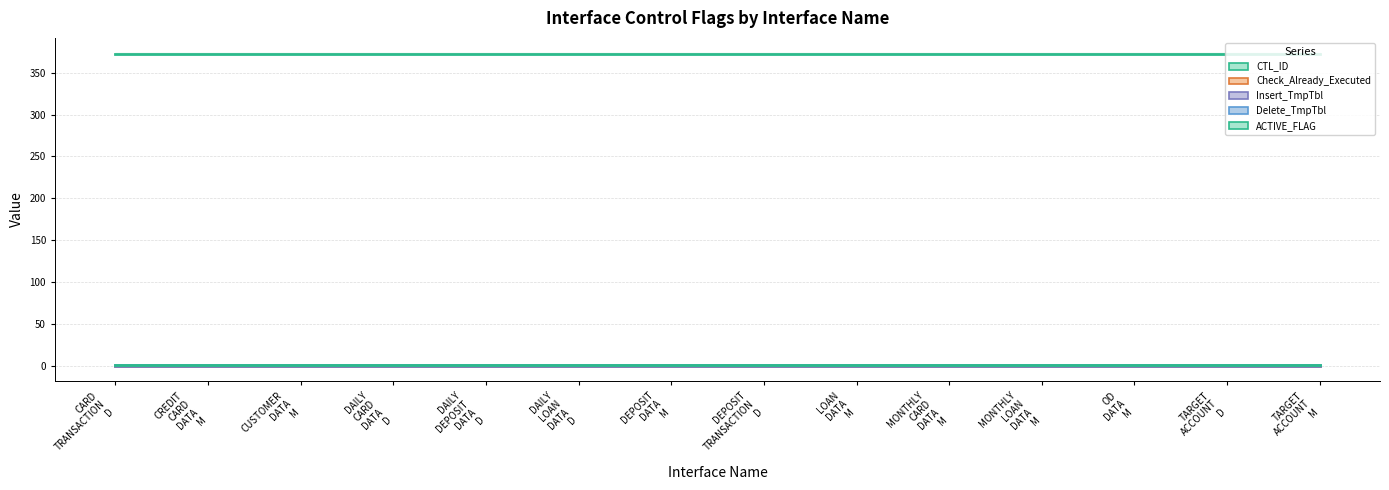

True or false: Delete_TmpTbl has a value of 0 at INT_T_IRS_DEPOSIT_TRANSACTION_D.

True